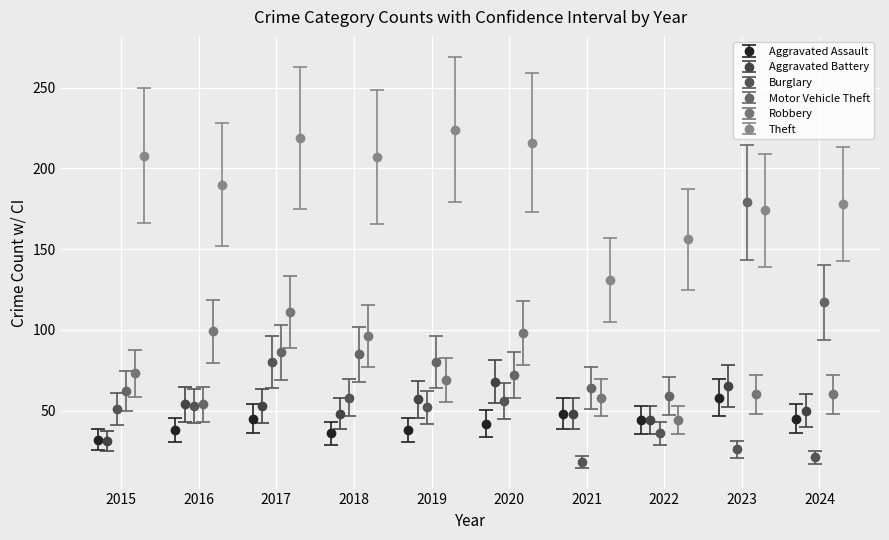

What is the value of the Aggravated Assault point at the 8th from the left?

44